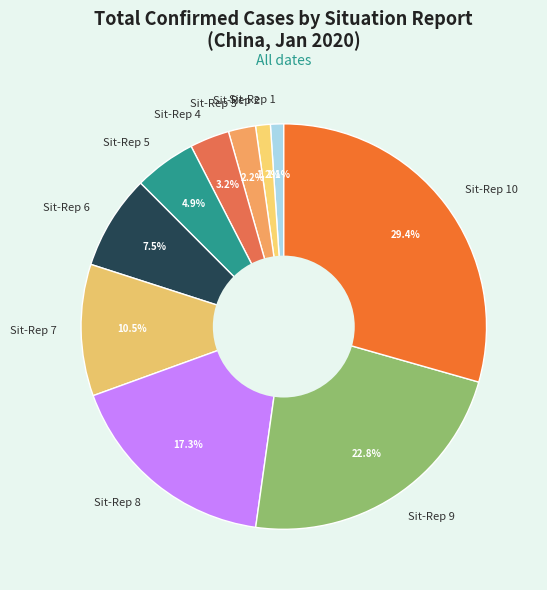

To the nearest percent, what is the combined percentage of Sit-Rep 10 and Sit-Rep 6?

37%